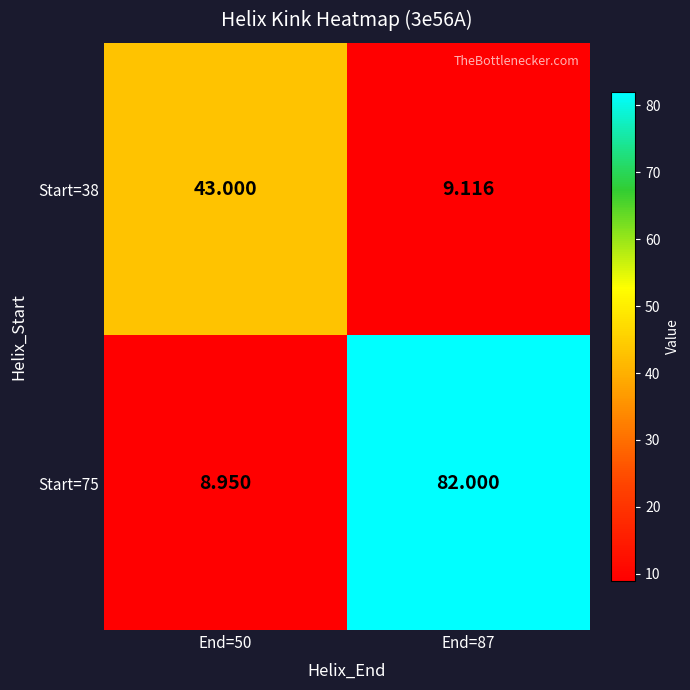

Rank the series by their average value, from highest to lowest.

Start=75, Start=38